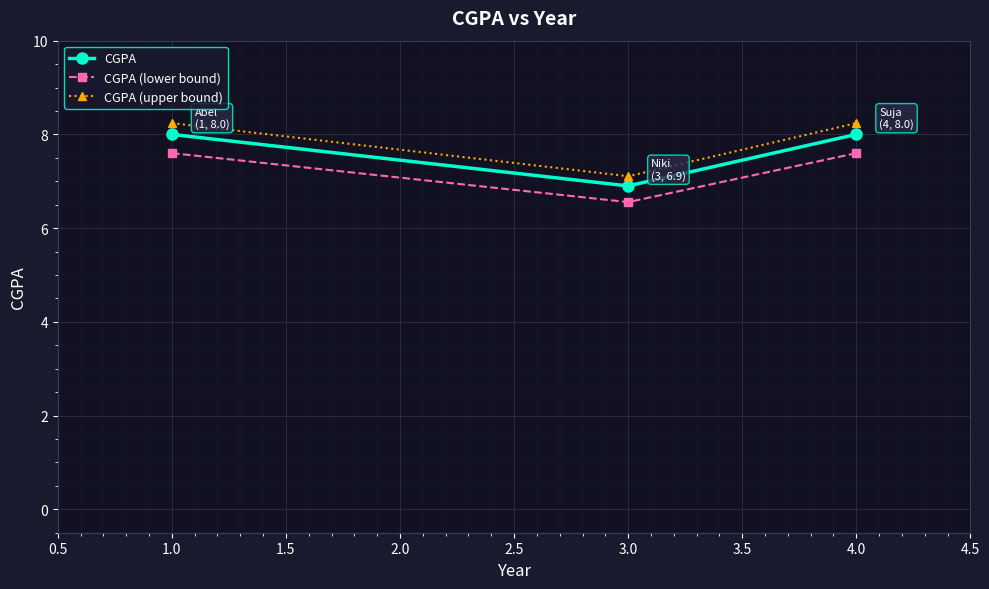

Between 1.0 and 3.0, which series saw the biggest shift?

CGPA (upper bound)